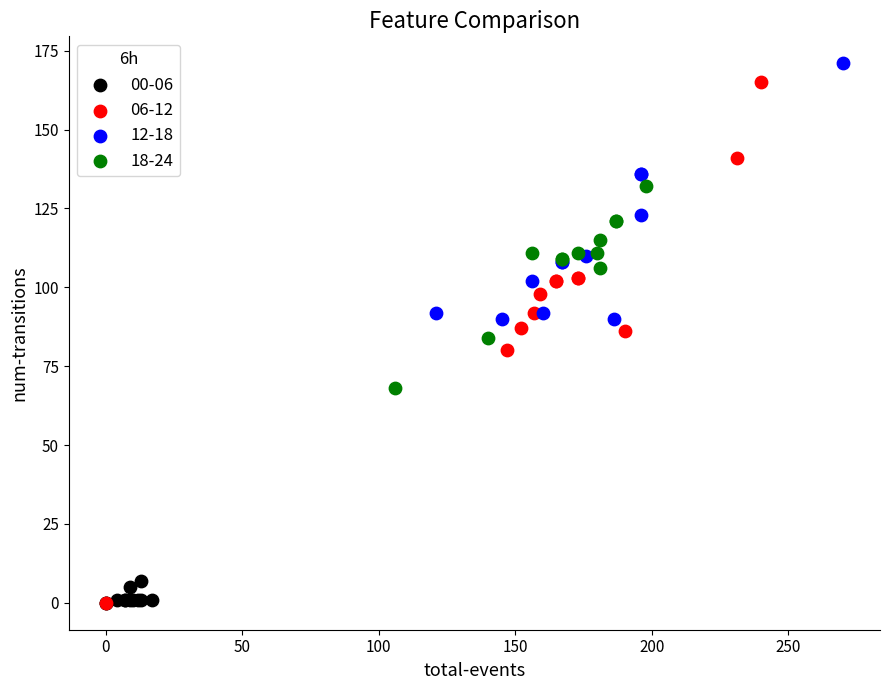

Which series has the largest Y range (max minus min)?

06-12